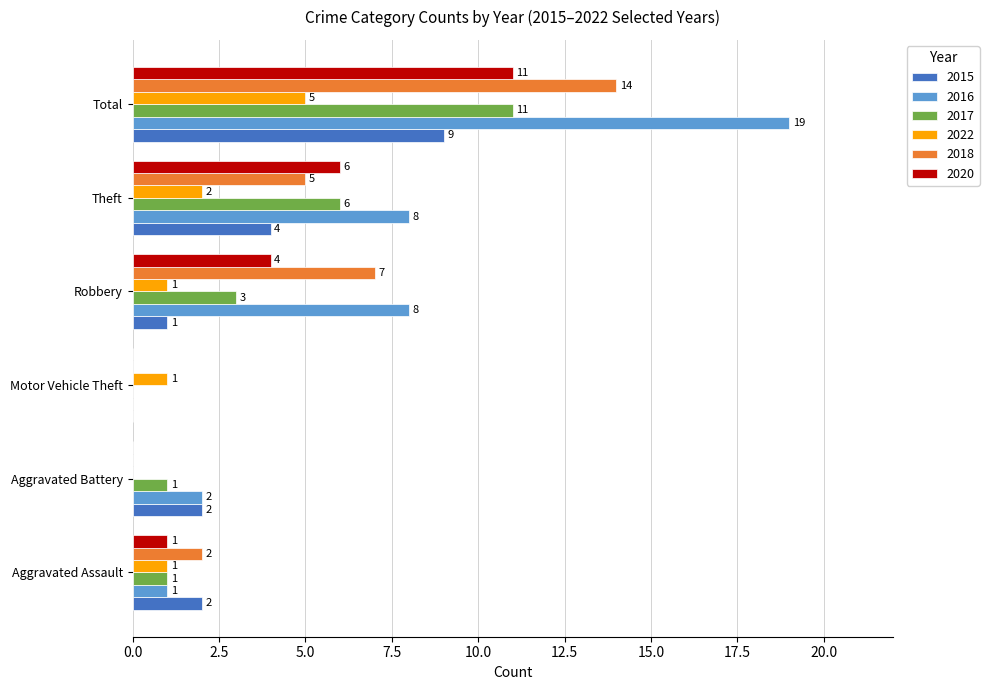

What is the highest value of the 2016 series?

19